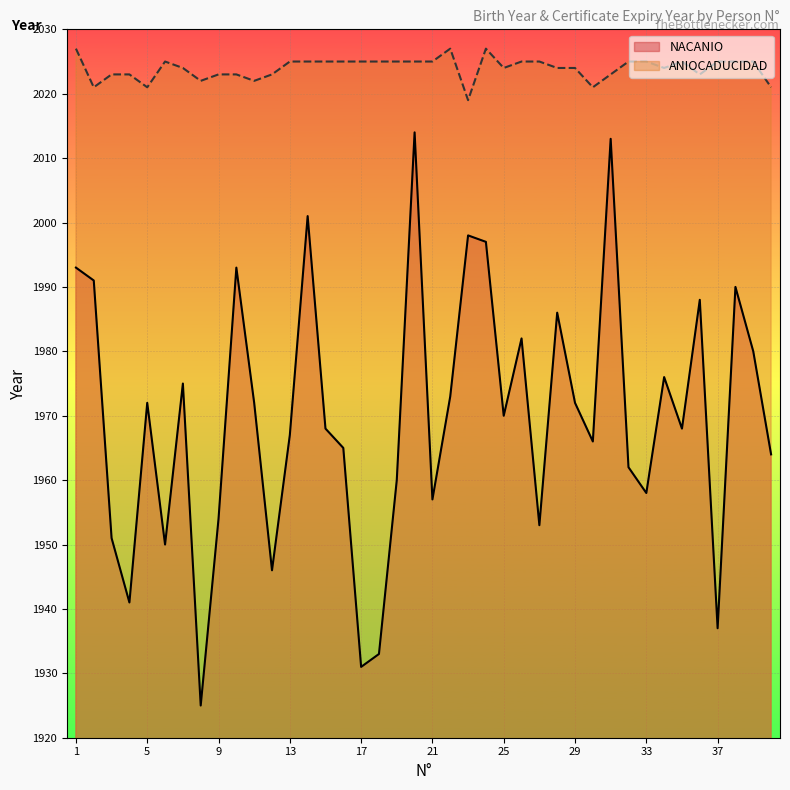

Between 5 and 11, which is larger?

5